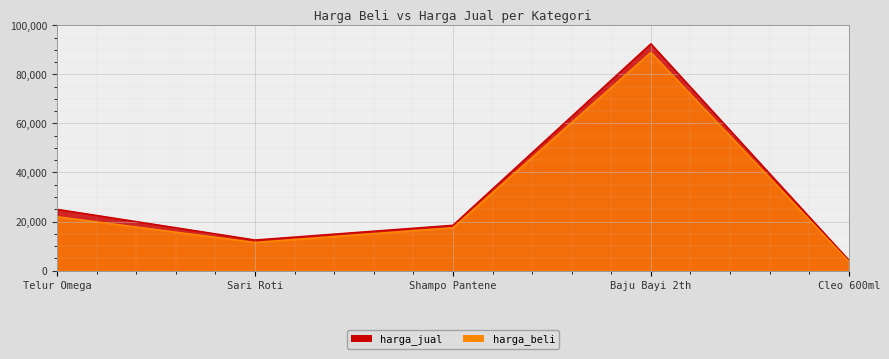

How many values in the harga_jual series exceed 18500?

2